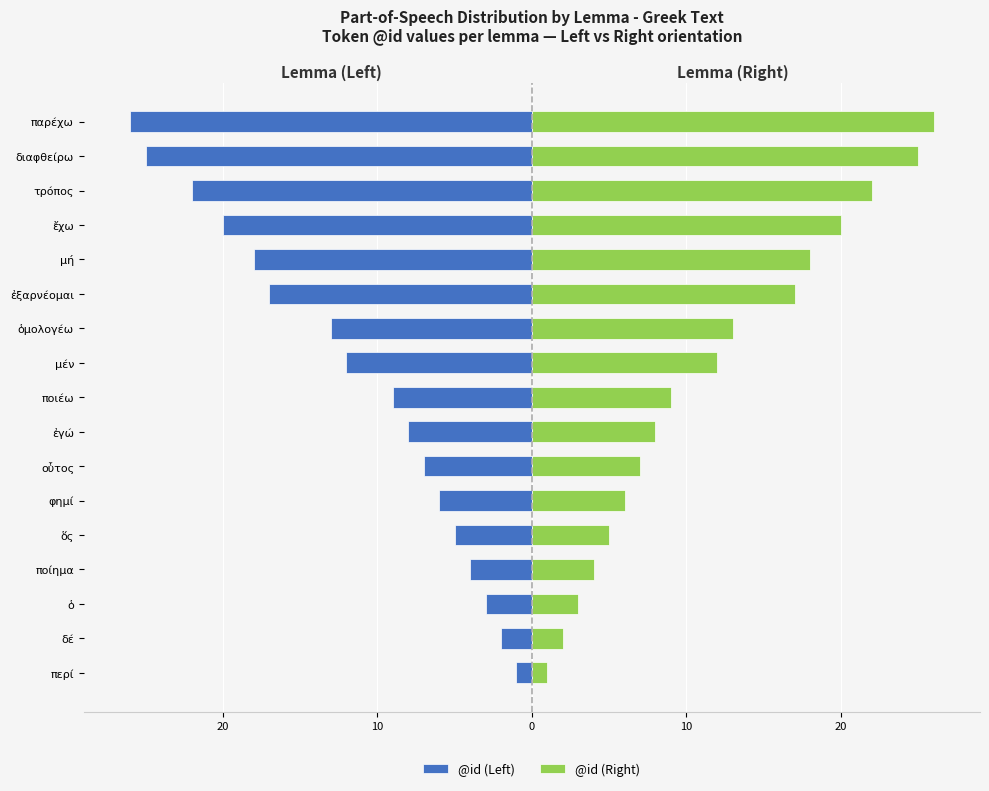

Rank the series by their average value, from lowest to highest.

@id (Left), @id (Right)